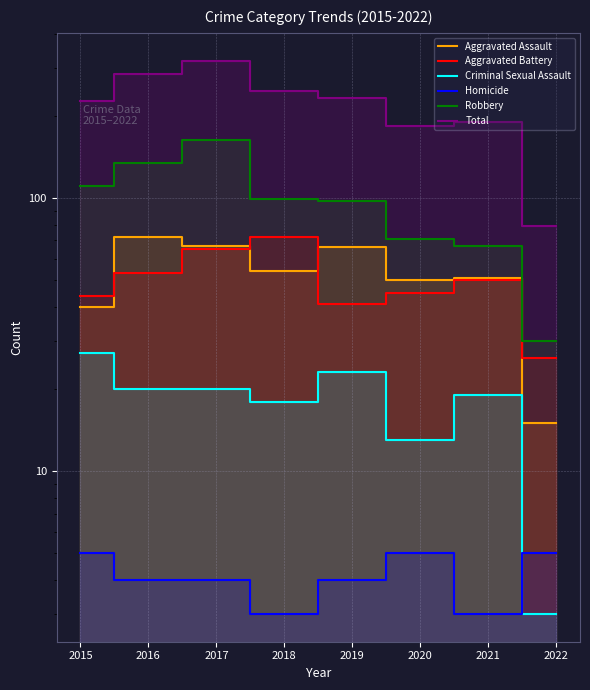

How many series are shown in this chart?

6